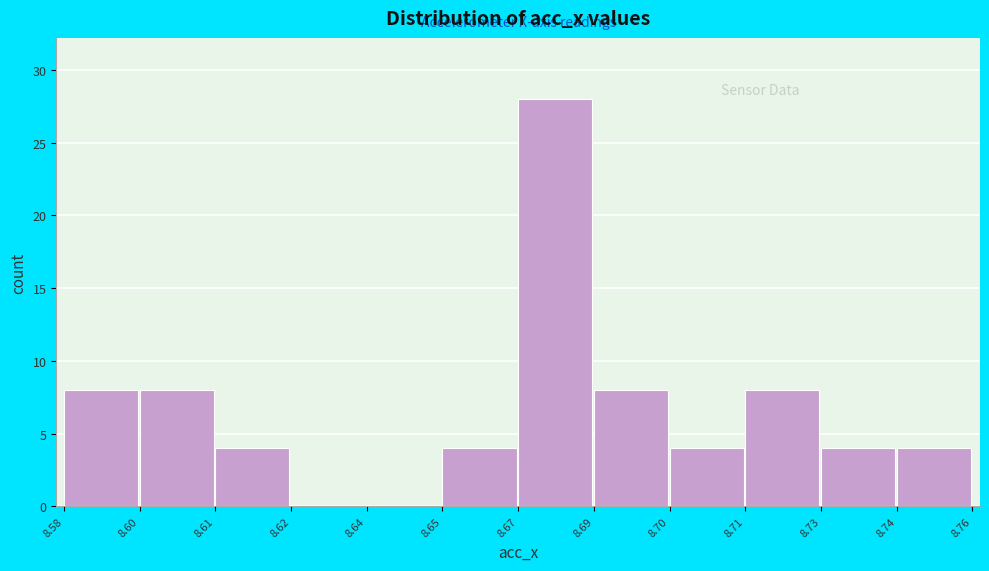

Reading left to right, transcribe all the data shown in this chart.

8.58=8	8.60=8	8.61=4	8.62=0	8.64=0	8.65=4	8.67=28	8.69=8	8.70=4	8.71=8	8.73=4	8.74=4